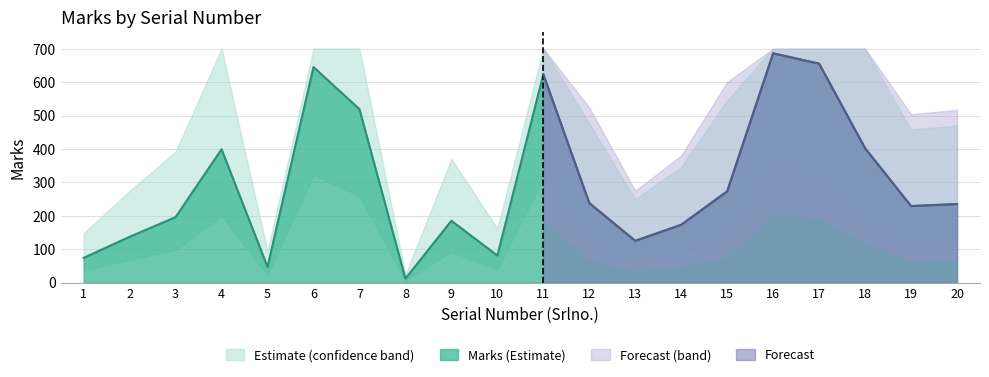

Rank the series by their maximum value, from lowest to highest.

Marks_lower, Marks, Marks_upper